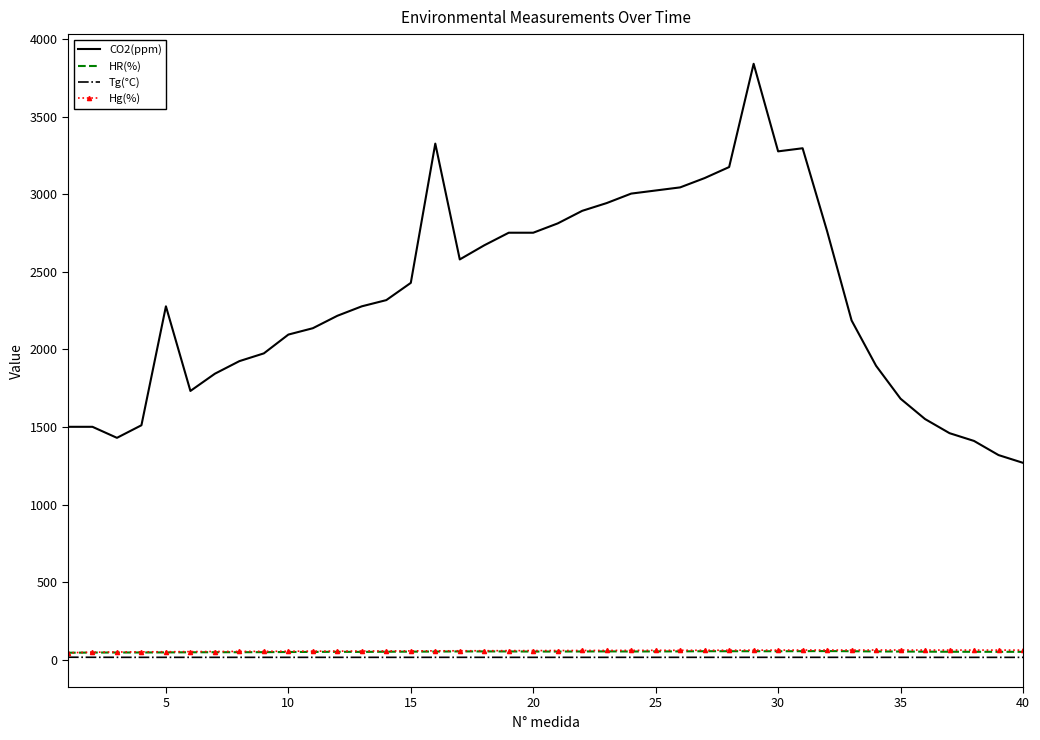

What is the maximum value shown in the chart?

3840.0